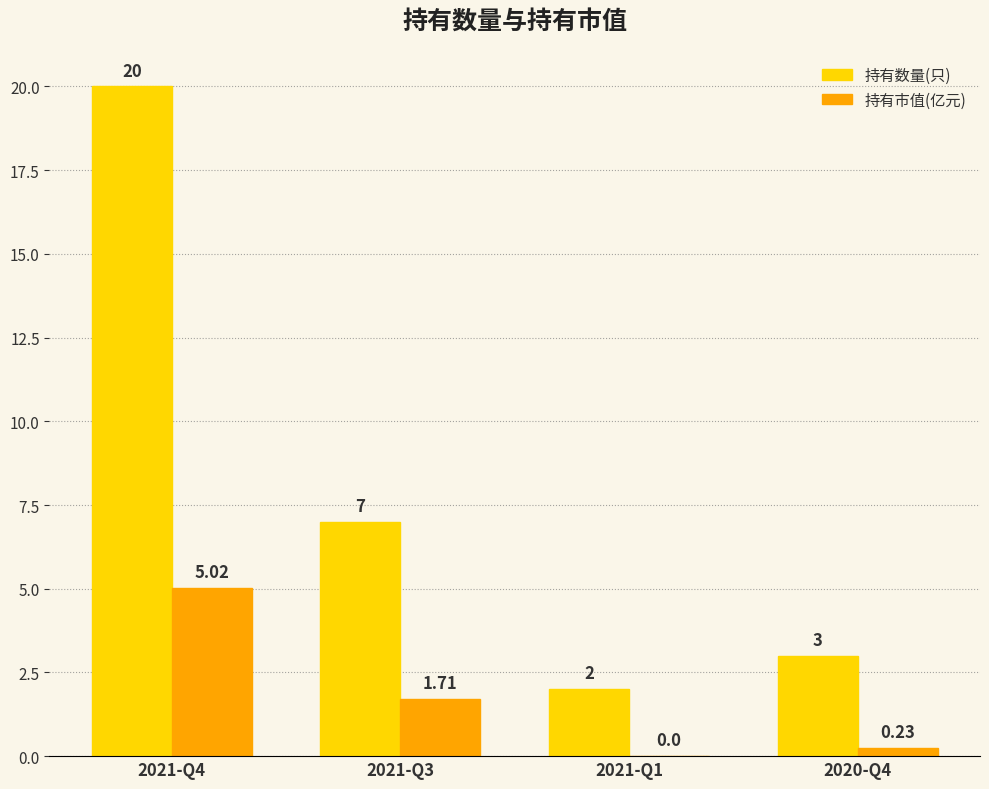

Is it true that 持有数量(只) equals 7.0 at 2021-Q3?

True